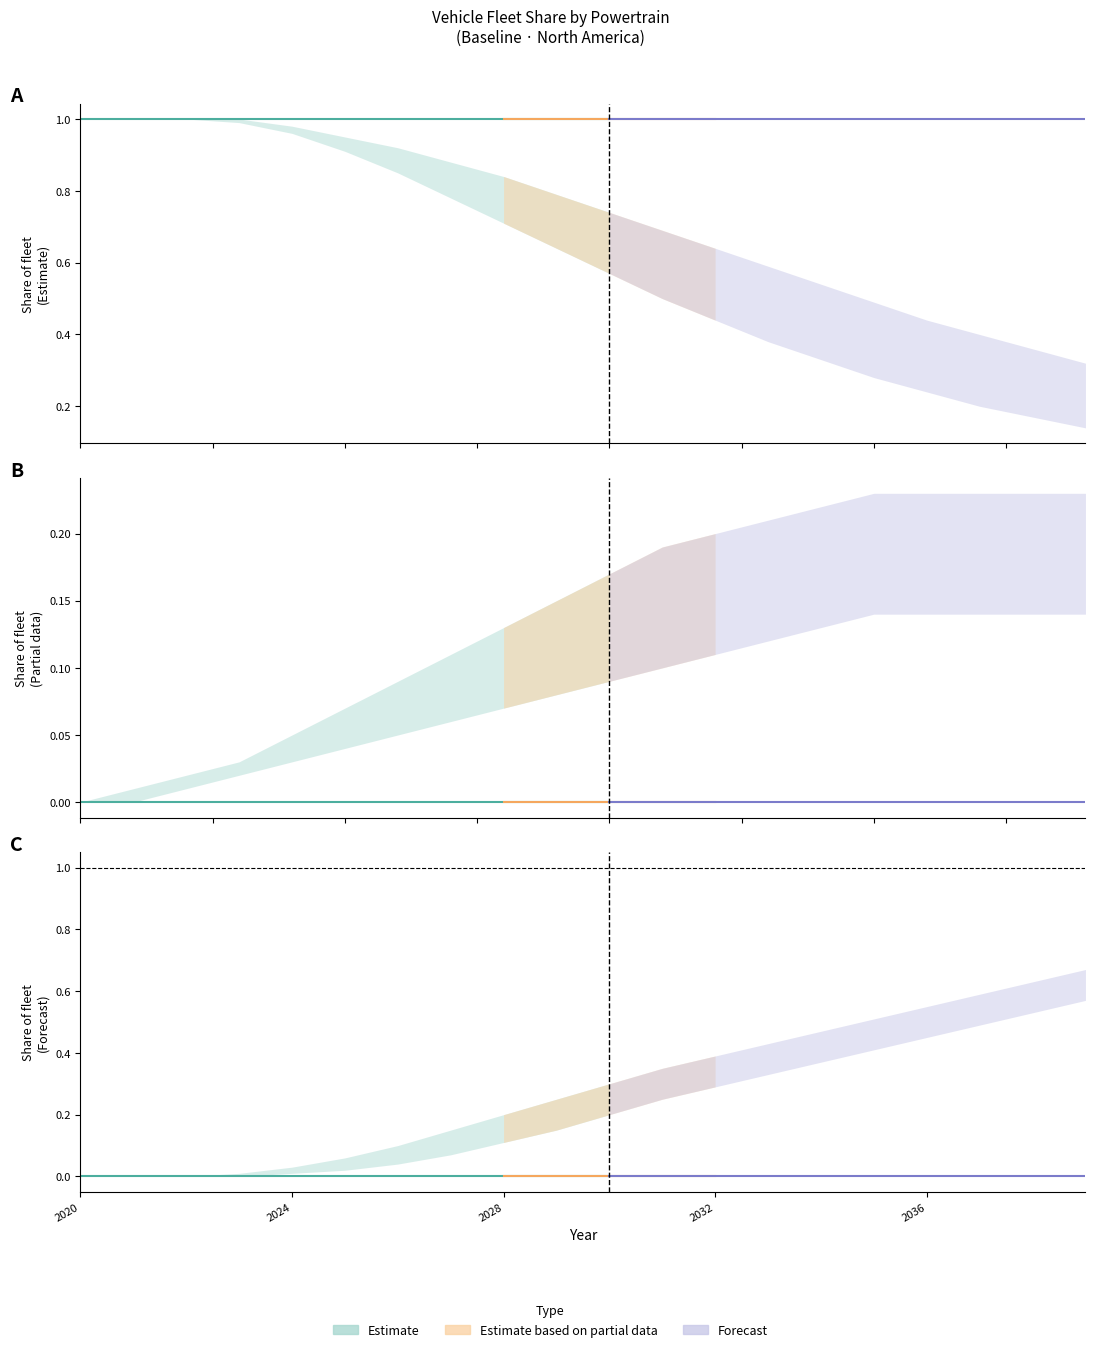

True or false: HEV and ICEV intersect in this chart.

False